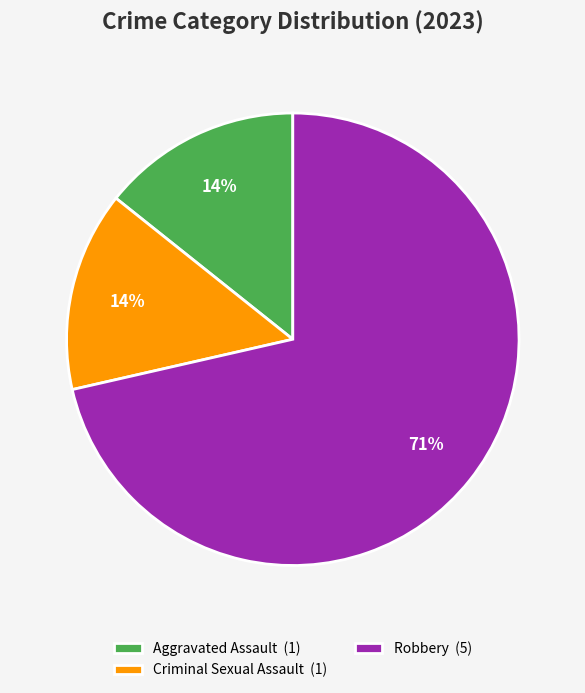

Combined, do Criminal Sexual Assault (1) and Robbery (5) account for over 50%?

Yes